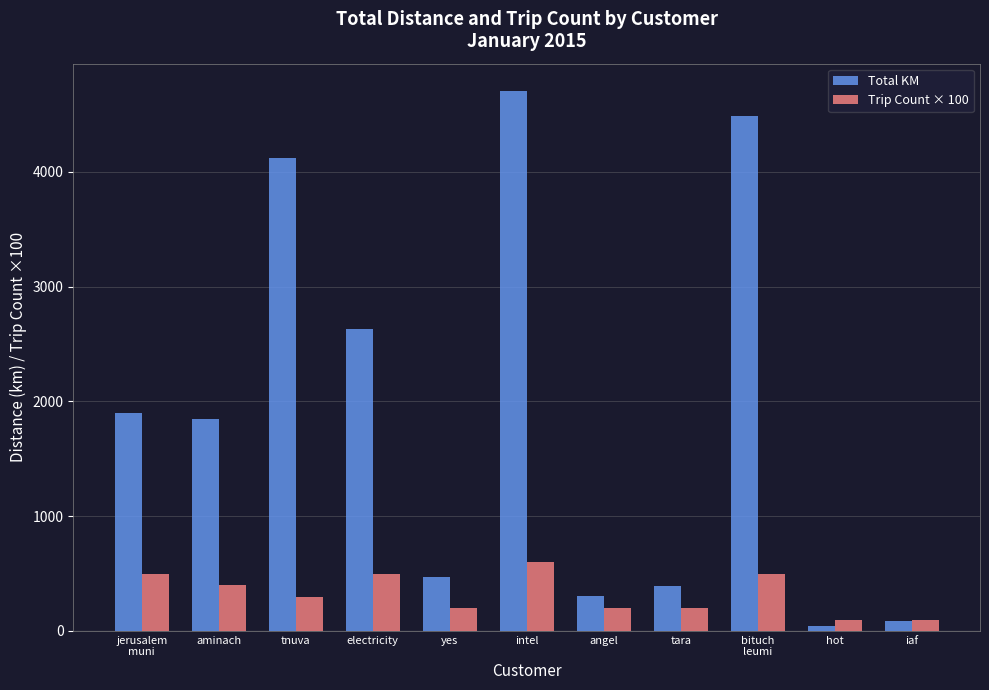

How many values in the Total KM series exceed 1843?

6